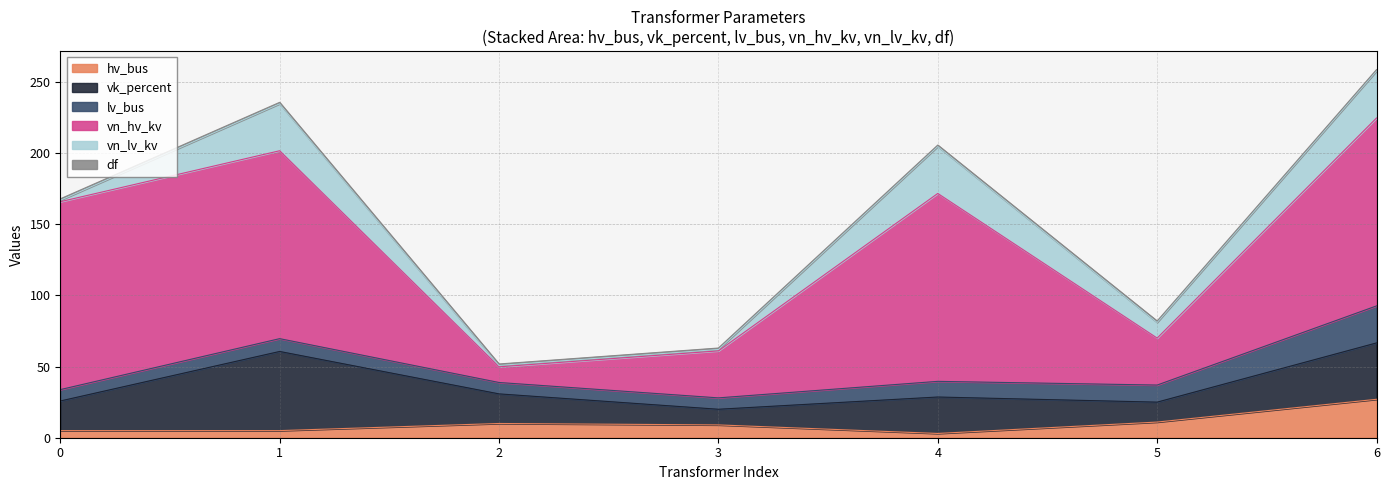

Reading right to left, extract all data points from this chart.

hv_bus: 27.0	11.0	3.0	9.0	10.0	5.0	5.0
vk_percent: 39.6	14.0	25.6	11.0	20.8	55.6	20.8
lv_bus: 26.0	12.0	11.0	8.0	8.0	9.0	8.0
vn_hv_kv: 132.0	33.0	132.0	33.0	11.0	132.0	132.0
vn_lv_kv: 33.0	11.0	33.0	1.0	1.0	33.0	1.0
df: 1.0	1.0	1.0	1.0	1.0	1.0	1.0